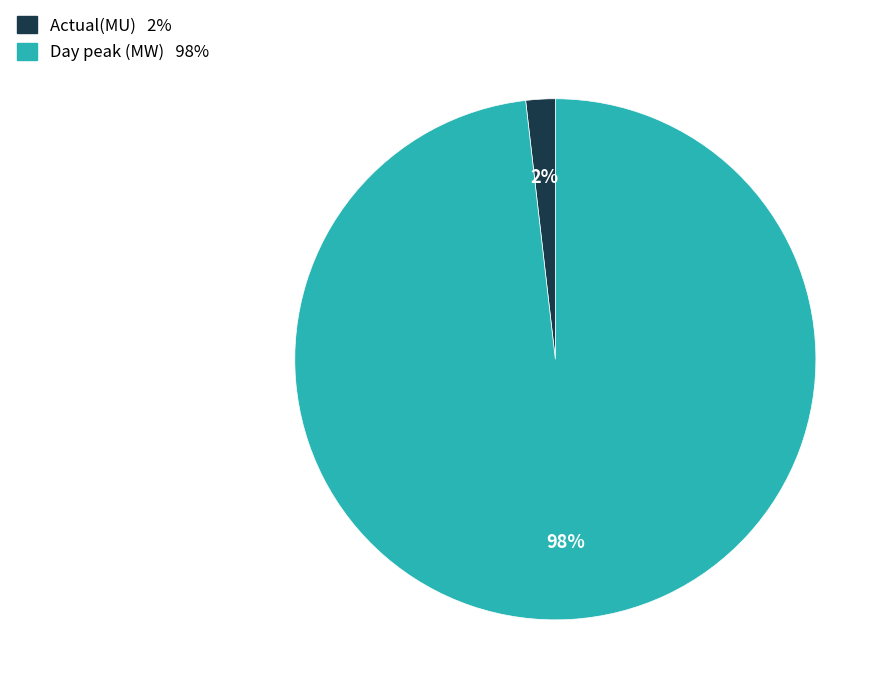

Which slice is the smallest?

Actual(MU)